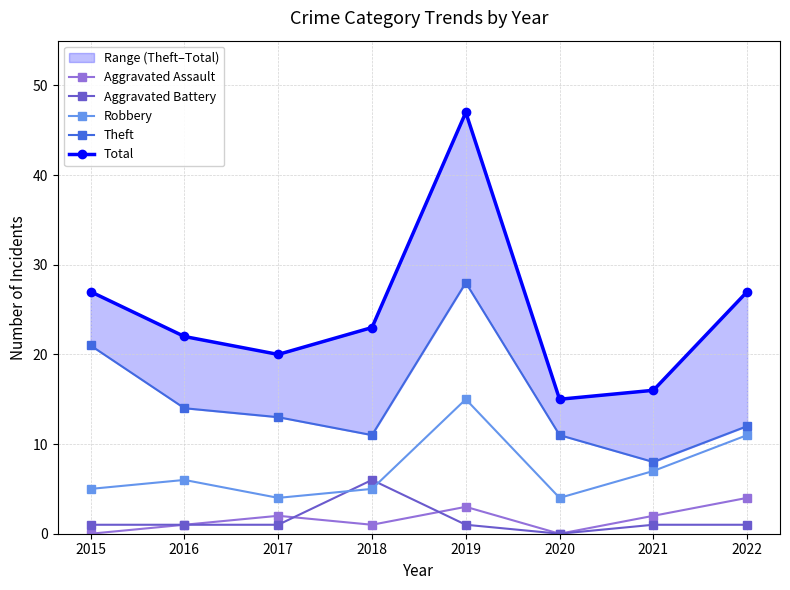

What is the sum of all Aggravated Battery values?

12